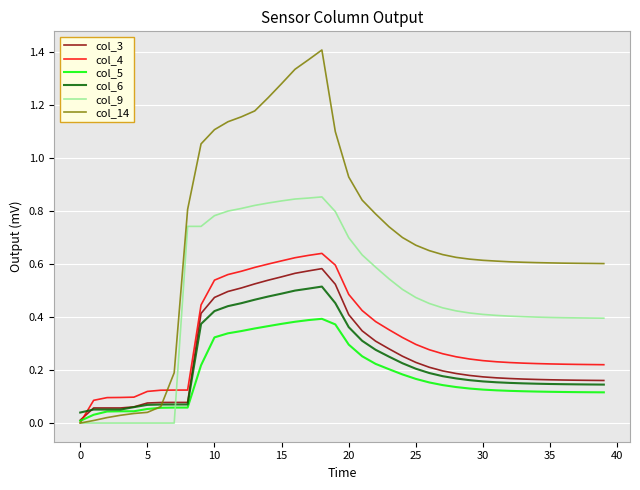

How many lines are shown in the chart?

6